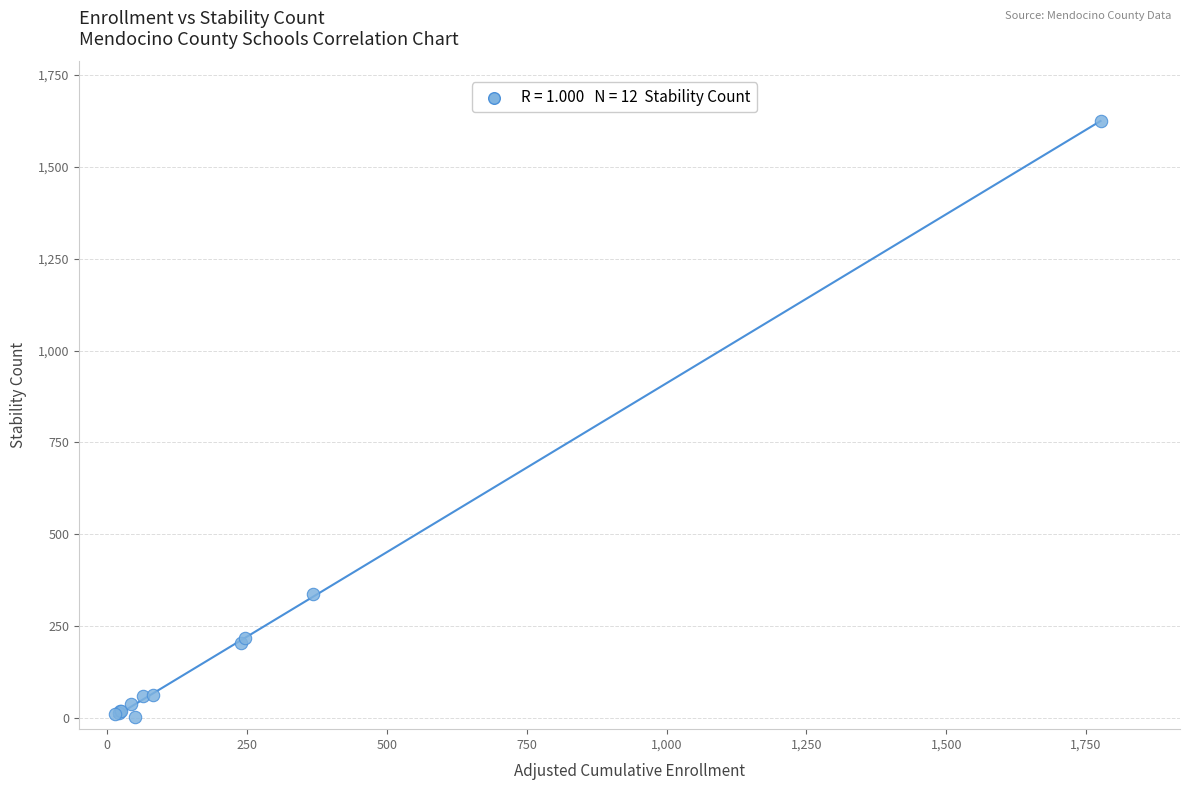

What Y value in the scatter plot is closest to 814?

339